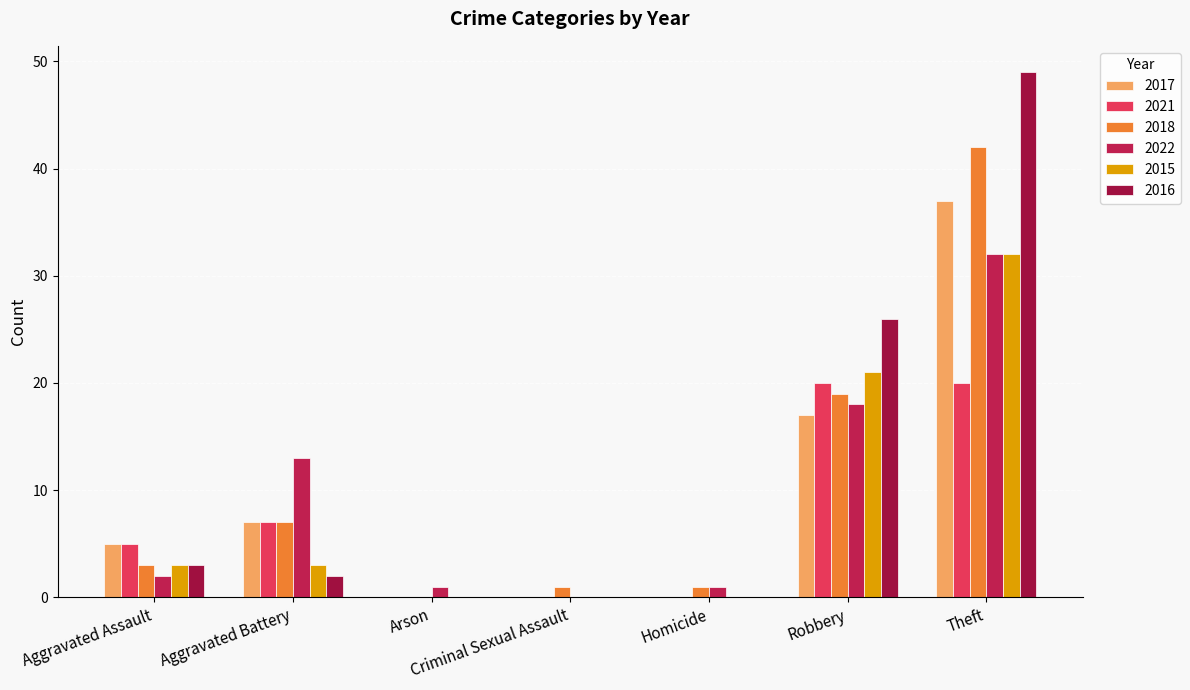

True or false: 2021 has a value of -8 at Arson.

False